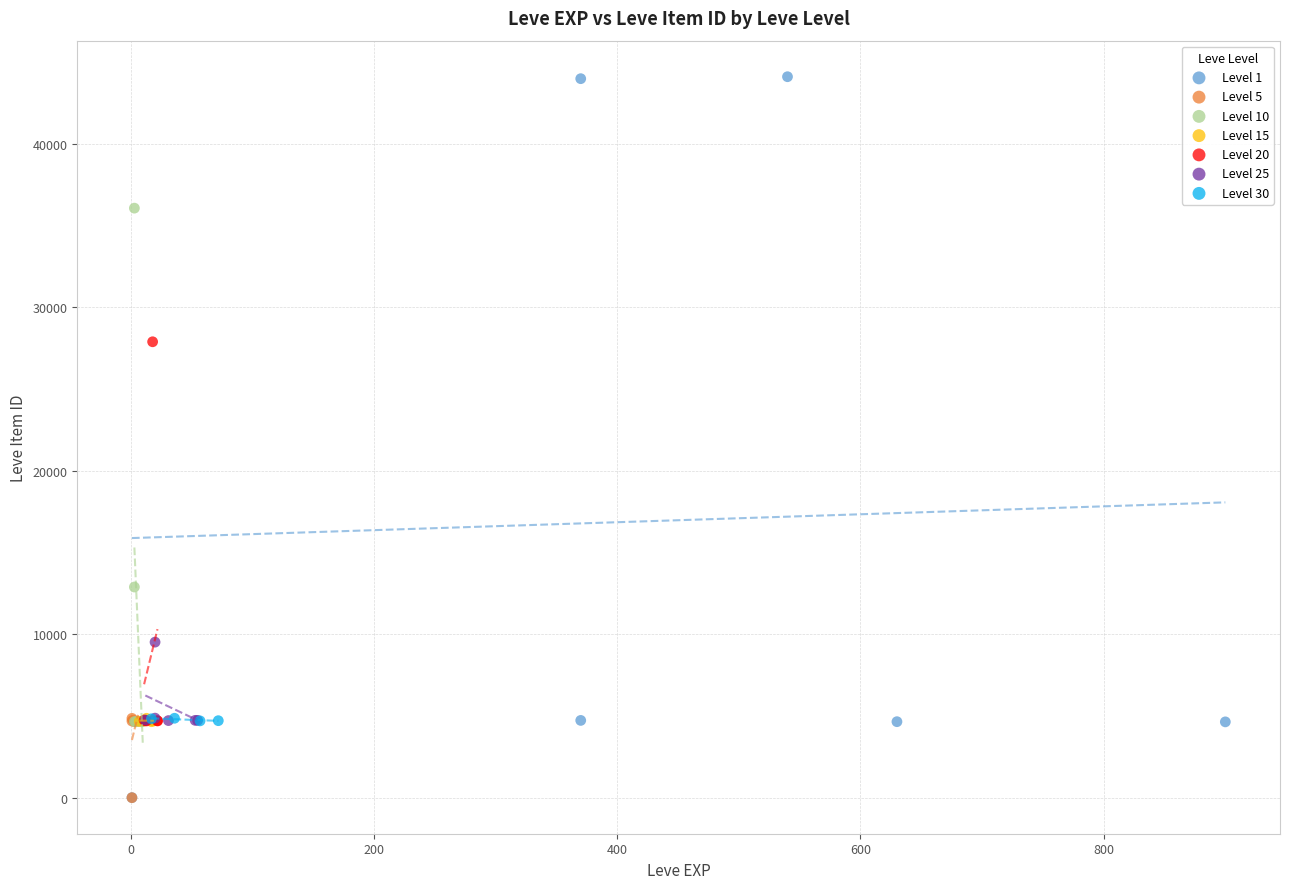

Which series has the widest spread of Y values?

Level 1